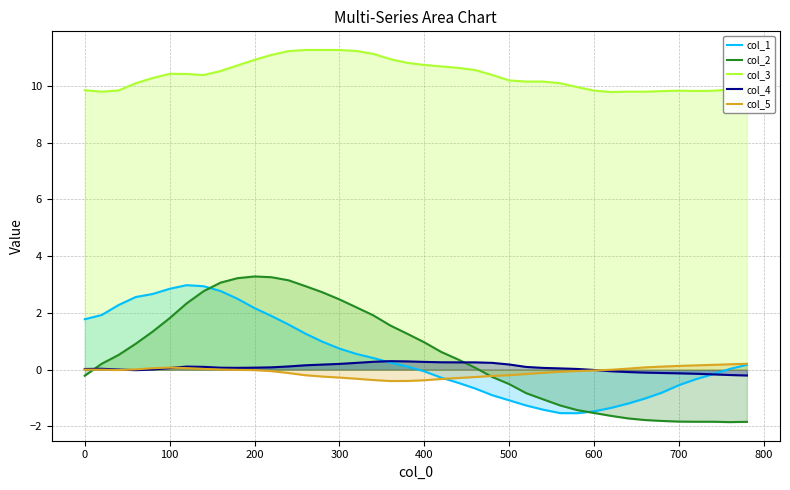

What is the minimum value for col_3?

9.8